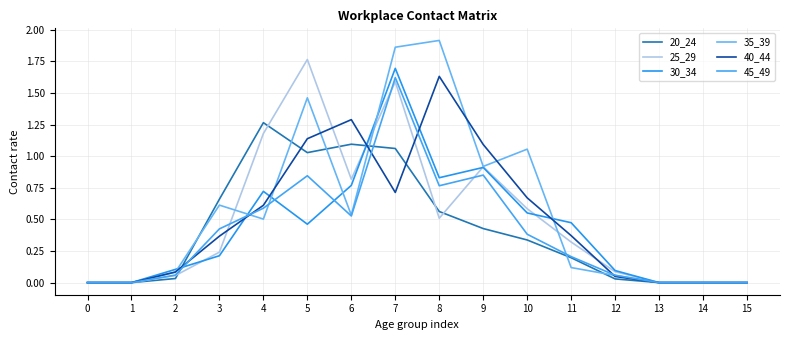

How many lines are shown in the chart?

6